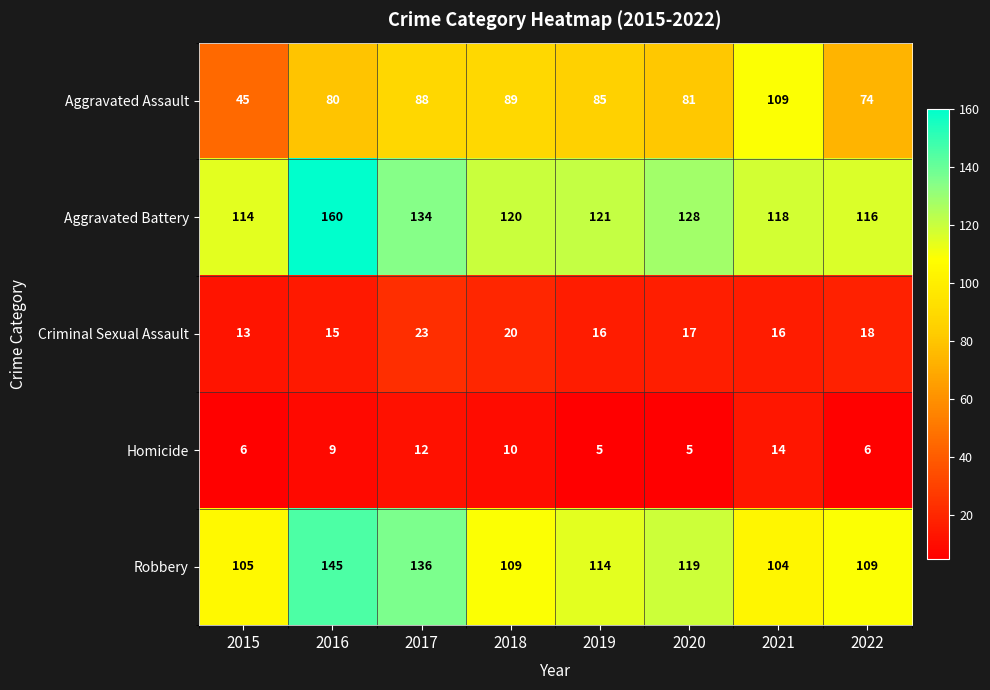

What is the smallest value displayed?

5